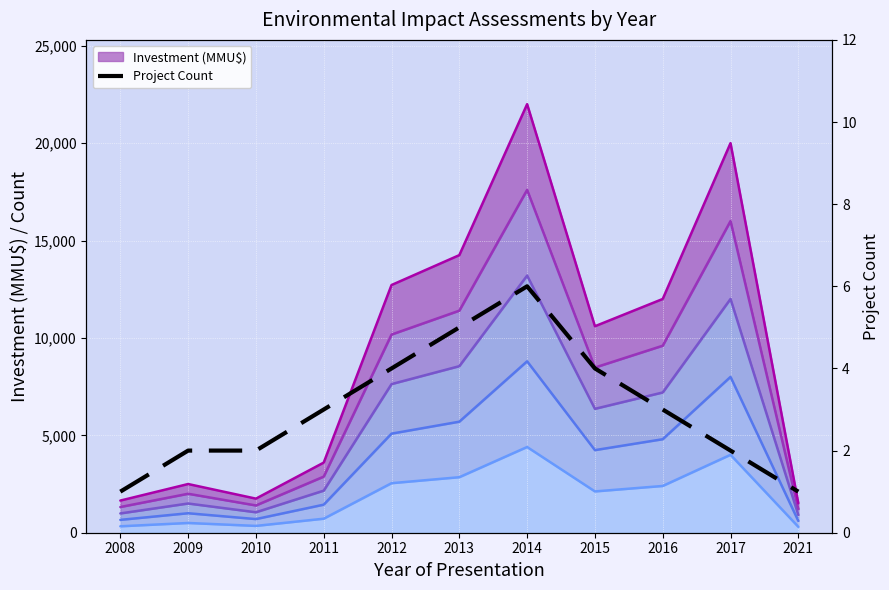

How many values are below 3?

5